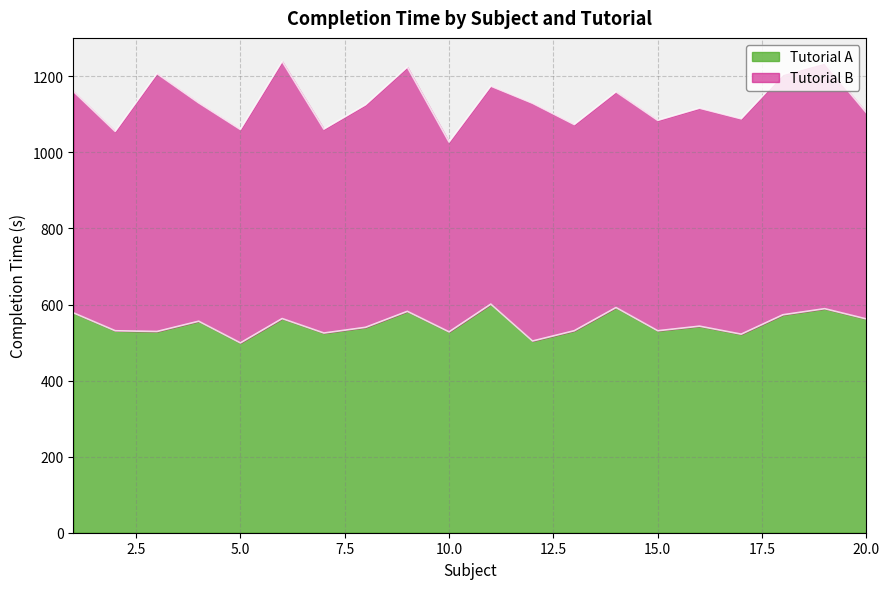

What is the difference between the second highest and minimum values?

93